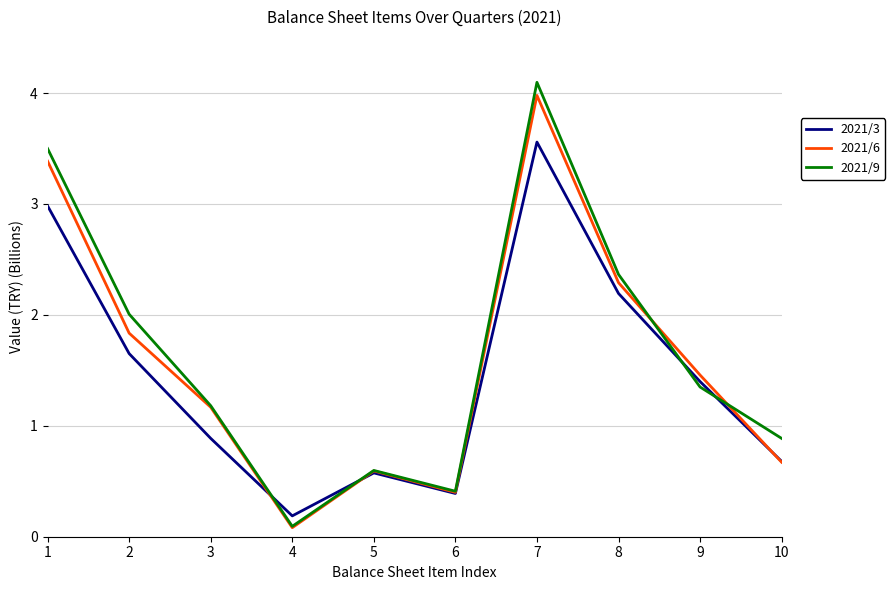

What is the difference between the second highest and minimum values in the 2021/3 series?

2.8